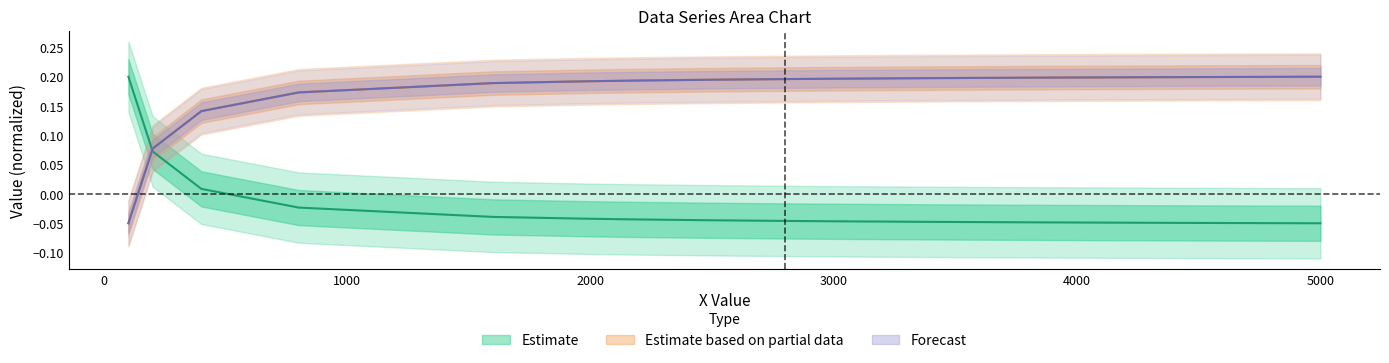

Reading left to right, what are all the values shown in this chart?

row1: 0.2	0.1	0.0	-0.0	-0.0	-0.0	-0.0	-0.0	-0.0	-0.0	-0.0	-0.0	-0.0	-0.0	-0.0	-0.1
row2: -0.1	0.1	0.1	0.2	0.2	0.2	0.2	0.2	0.2	0.2	0.2	0.2	0.2	0.2	0.2	0.2
row3: -0.1	0.1	0.1	0.2	0.2	0.2	0.2	0.2	0.2	0.2	0.2	0.2	0.2	0.2	0.2	0.2